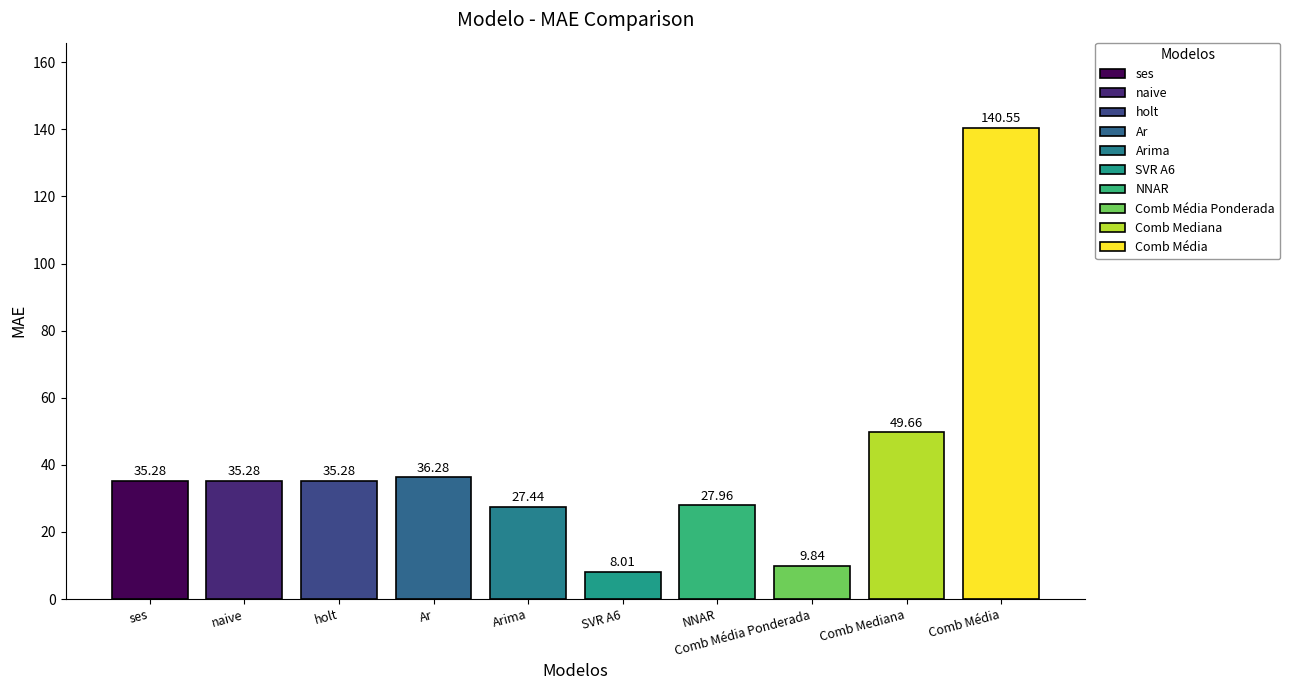

Which has a higher value, Comb Mediana or Comb Média?

Comb Média